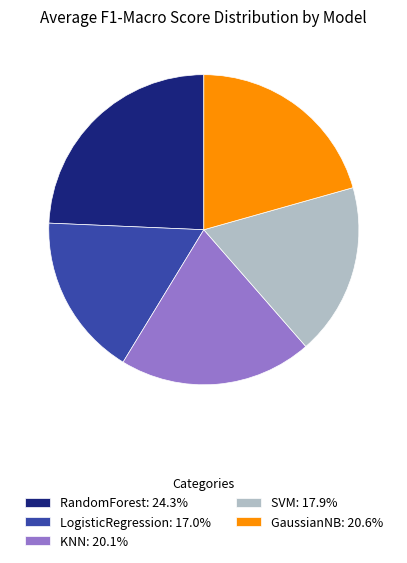

Approximately how many times larger is the value at GaussianNB: 20.6% compared to RandomForest: 24.3%?

0.8